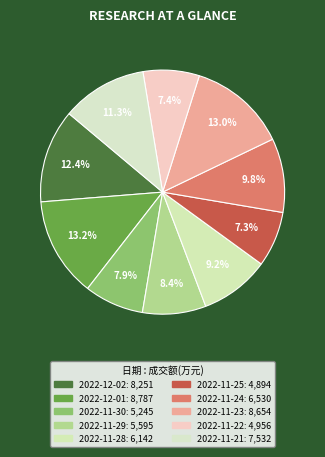

True or false: 2022-11-24 accounts for 10% of the total.

True